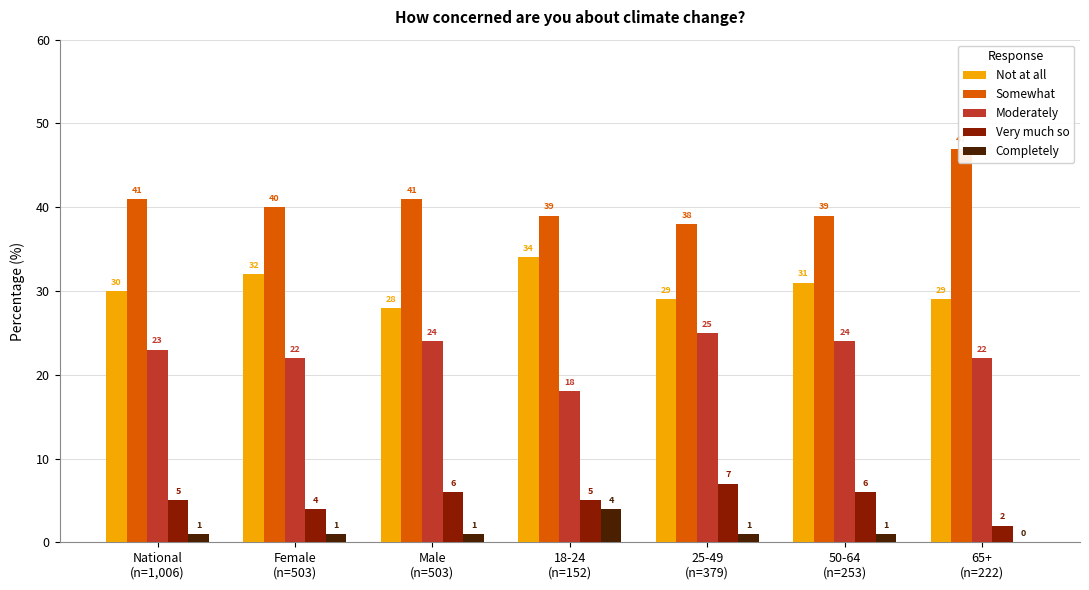

What is the sum of the Somewhat values at 18-24
(n=152) and 65+
(n=222)?

86